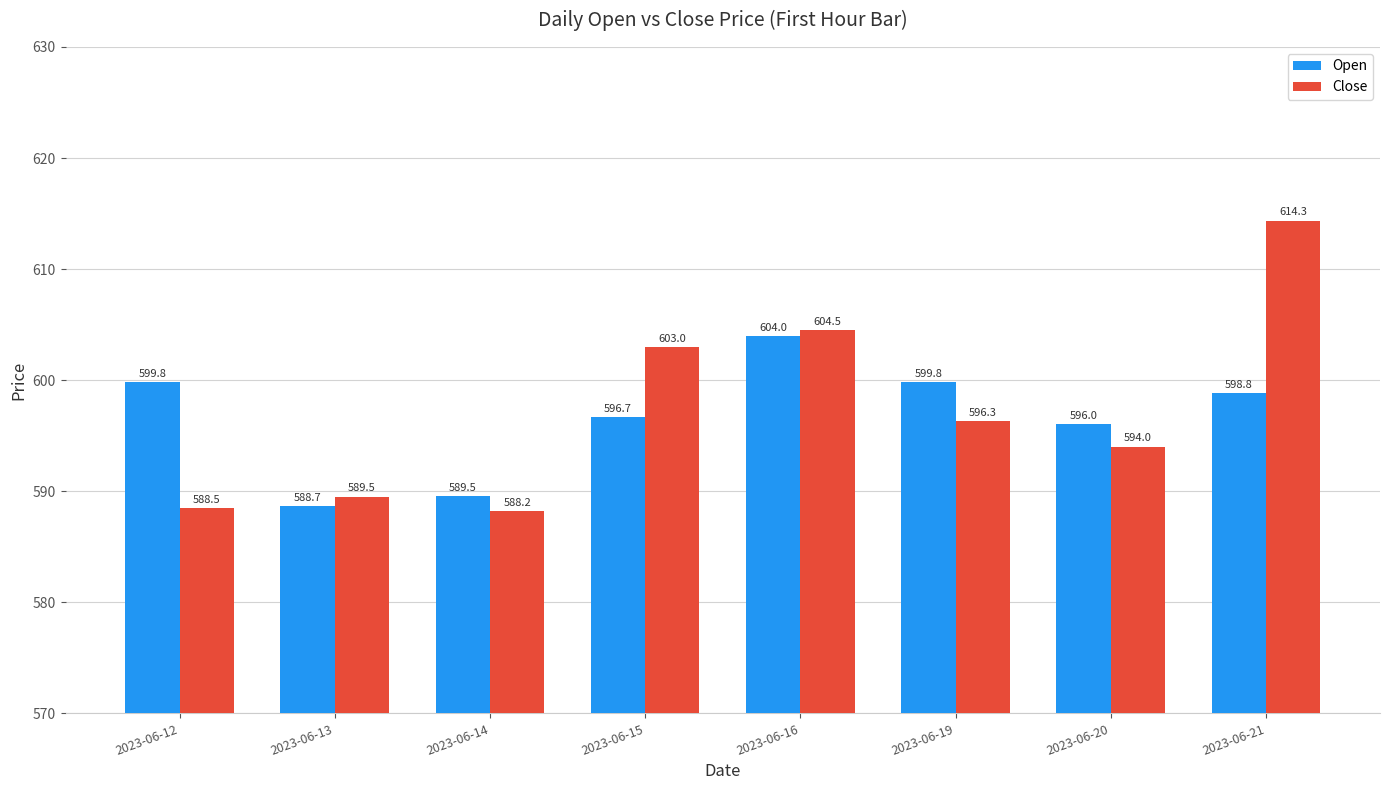

What is the difference between the second highest and second lowest values in the Close series?

16.0